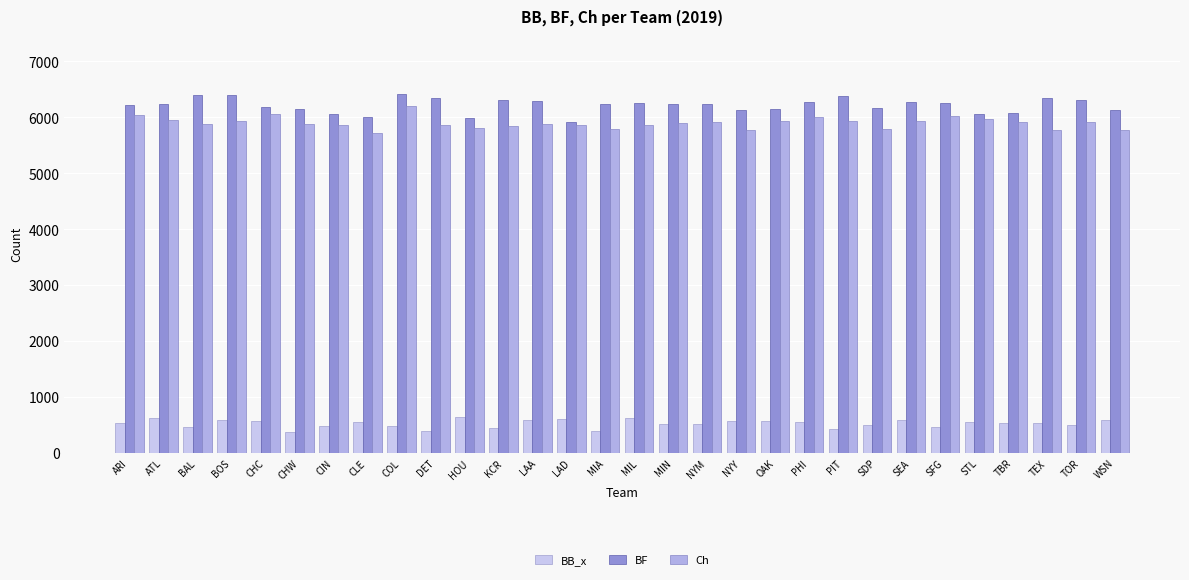

Does the chart contain any negative values?

No